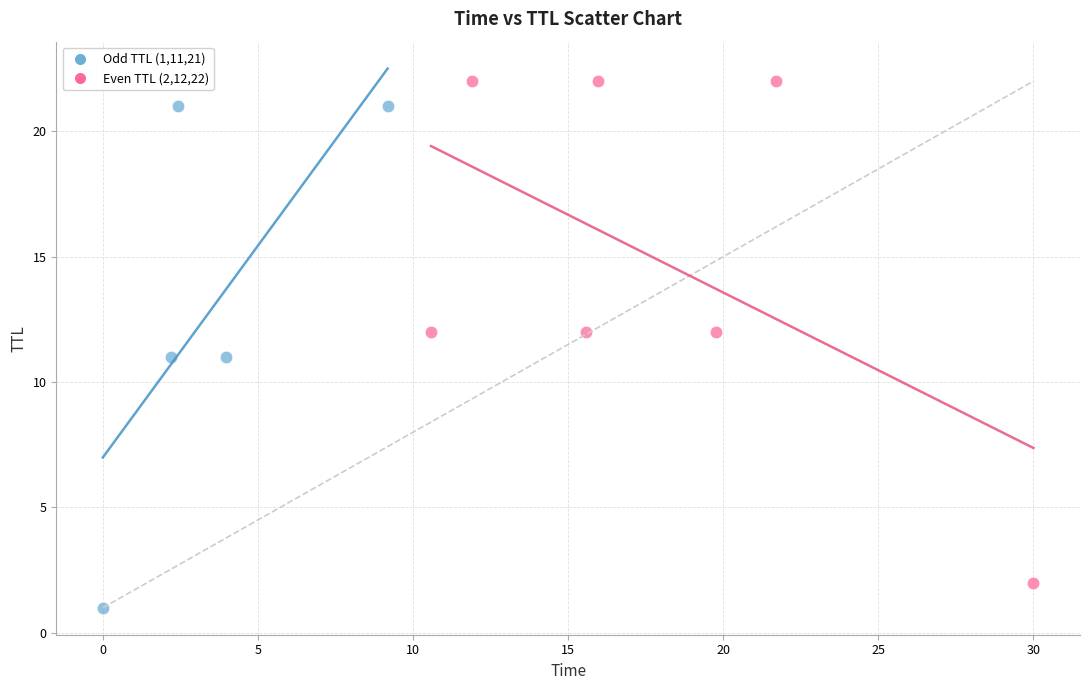

Which series reaches the minimum Y coordinate?

Odd TTL (1,11,21)